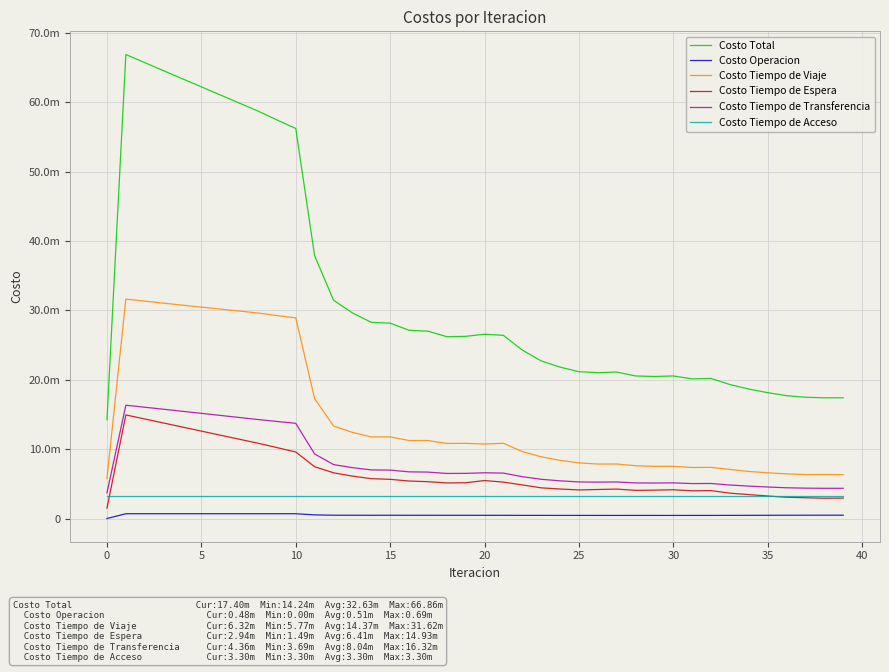

Reading right to left, transcribe all the data shown in this chart.

Costo Total: 17396671.7	17395575.3	17476560.4	17697813.7	18138322.2	18657683.9	19306907.0	20185610.4	20125298.7	20544024.6	20468728.4	20542475.2	21105933.9	21021857.0	21156940.4	21819076.4	22712680.6	24273958.1	26395962.8	26557468.2	26253234.4	26204829.2	27001683.9	27126638.5	28153704.1	28274734.1	29625903.3	31469132.7	37865452.6	56207597.5	57445551.0	58717872.3	59879415.4	61041672.8	62203511.2	63363651.7	64526731.1	65697137.0	66862047.5	14243466.2
Costo Operacion: 478420.2	479201.8	475844.4	471948.7	465408.8	459183.8	454590.6	447723.0	447593.0	446165.5	447186.1	447903.9	446644.1	447754.6	450142.8	450947.4	452646.8	453305.0	463997.8	460631.3	465149.1	465006.1	467592.1	465863.8	469111.1	467266.6	470939.4	477225.9	526985.2	688178.1	689174.1	690131.6	690292.4	690456.2	690617.6	690771.2	690911.0	691029.4	691116.3	0.0
Costo Tiempo de Viaje: 6322227.8	6343803.6	6332771.9	6431458.6	6590059.4	6784660.6	7070428.5	7371313.3	7352498.8	7520378.8	7515180.7	7609075.1	7856466.7	7851053.6	8018798.0	8386609.1	8891532.6	9649257.5	10842187.9	10738006.3	10831596.9	10819462.1	11239497.6	11237897.2	11763900.8	11756709.4	12416930.2	13332623.6	17273192.7	28919604.4	29250017.3	29614863.7	29897692.2	30180919.0	30463915.8	30745927.8	31032189.3	31327831.6	31621035.7	5765888.2
Costo Tiempo de Espera: 2944922.2	2922922.2	2995153.6	3066724.6	3246132.8	3448671.8	3655349.1	4020027.4	3994138.7	4144597.4	4093097.1	4058736.4	4240553.1	4182314.4	4121086.2	4252526.4	4420672.5	4844767.3	5248571.2	5469787.3	5154173.0	5130032.2	5308139.7	5403232.4	5647798.7	5746138.4	6110548.3	6591818.4	7465004.5	9587076.4	10221375.5	10851126.5	11432960.4	12014661.7	12596457.9	13178584.6	13761309.8	14344967.5	14930008.9	1493000.9
Costo Tiempo de Transferencia: 4355566.8	4354112.8	4377255.7	4432147.0	4541186.5	4669632.9	4831004.1	5051011.8	5035533.5	5137348.1	5117729.8	5131225.1	5266735.3	5245199.6	5271378.5	5433458.8	5652293.9	6031093.6	6545671.2	6593508.5	6506780.7	6494794.0	6690919.9	6724110.3	6977358.8	7009085.0	7331950.7	7771930.1	9304735.5	13717203.9	13989449.3	14266215.7	14562935.7	14860101.2	15156985.2	15452833.3	15746786.2	16037773.8	16324351.8	3689042.4
Costo Tiempo de Acceso: 3295534.7	3295534.7	3295534.7	3295534.7	3295534.7	3295534.7	3295534.7	3295534.7	3295534.7	3295534.7	3295534.7	3295534.7	3295534.7	3295534.7	3295534.7	3295534.7	3295534.7	3295534.7	3295534.7	3295534.7	3295534.7	3295534.7	3295534.7	3295534.7	3295534.7	3295534.7	3295534.7	3295534.7	3295534.7	3295534.7	3295534.7	3295534.7	3295534.7	3295534.7	3295534.7	3295534.7	3295534.7	3295534.7	3295534.7	3295534.7